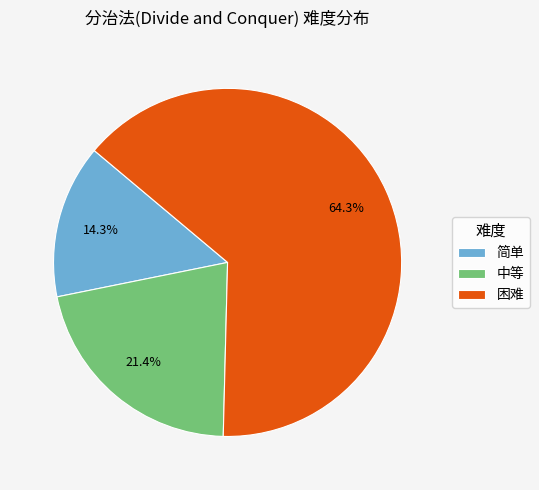

What is the ratio of the value at 中等 to the value at 简单?

1.5